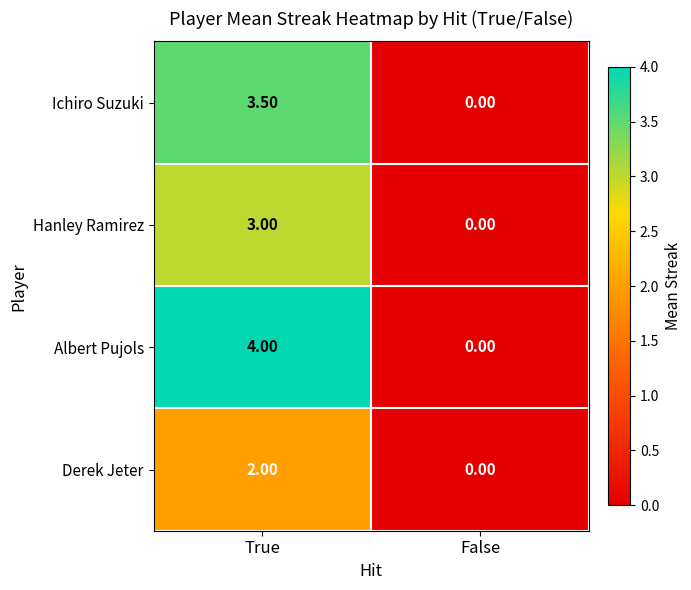

What is the sum of the Hanley Ramirez values at False and True?

3.0